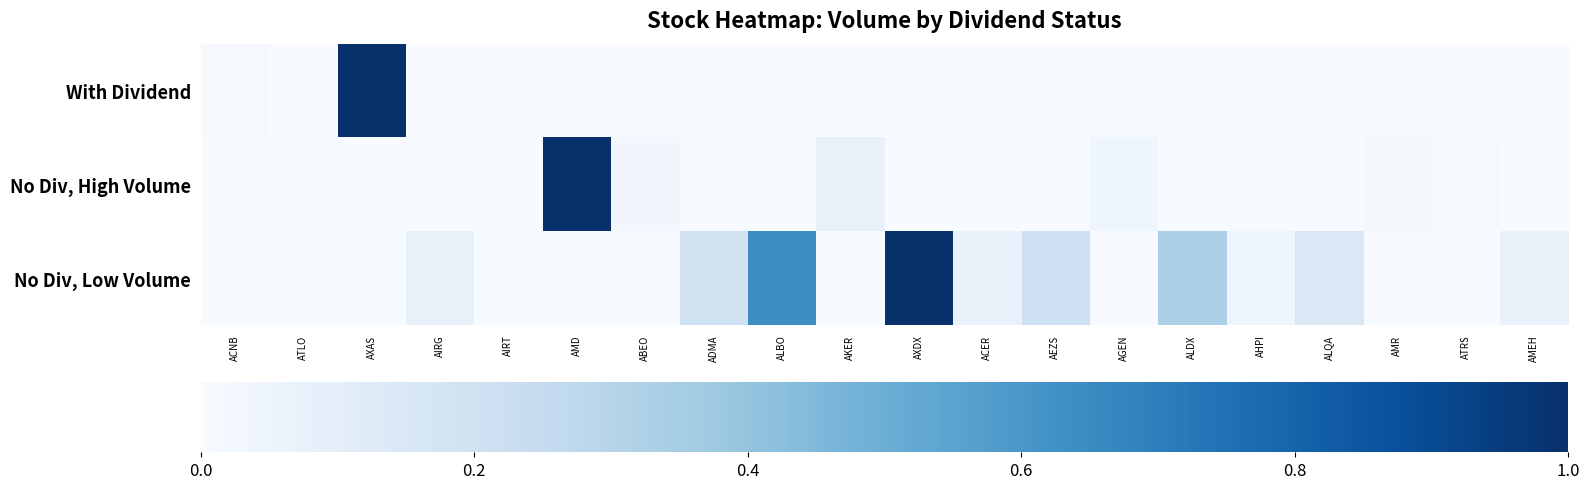

Reading right to left, transcribe all the data shown in this chart.

With Dividend: AMEH=0.0	ATRS=0.0	AMR=0.0	ALQA=0.0	AHPI=0.0	ALDX=0.0	AGEN=0.0	AEZS=0.0	ACER=0.0	AXDX=0.0	AKER=0.0	ALBO=0.0	ADMA=0.0	ABEO=0.0	AMD=0.0	AIRT=0.0	AIRG=0.0	AXAS=1.0	ATLO=0.0	ACNB=0.0
No Div, High Volume: AMEH=0.0	ATRS=0.0	AMR=0.0	ALQA=0.0	AHPI=0.0	ALDX=0.0	AGEN=0.0	AEZS=0.0	ACER=0.0	AXDX=0.0	AKER=0.1	ALBO=0.0	ADMA=0.0	ABEO=0.0	AMD=1.0	AIRT=0.0	AIRG=0.0	AXAS=0.0	ATLO=0.0	ACNB=0.0
No Div, Low Volume: AMEH=0.1	ATRS=0.0	AMR=0.0	ALQA=0.1	AHPI=0.0	ALDX=0.3	AGEN=0.0	AEZS=0.2	ACER=0.1	AXDX=1.0	AKER=0.0	ALBO=0.6	ADMA=0.2	ABEO=0.0	AMD=0.0	AIRT=0.0	AIRG=0.1	AXAS=0.0	ATLO=0.0	ACNB=0.0